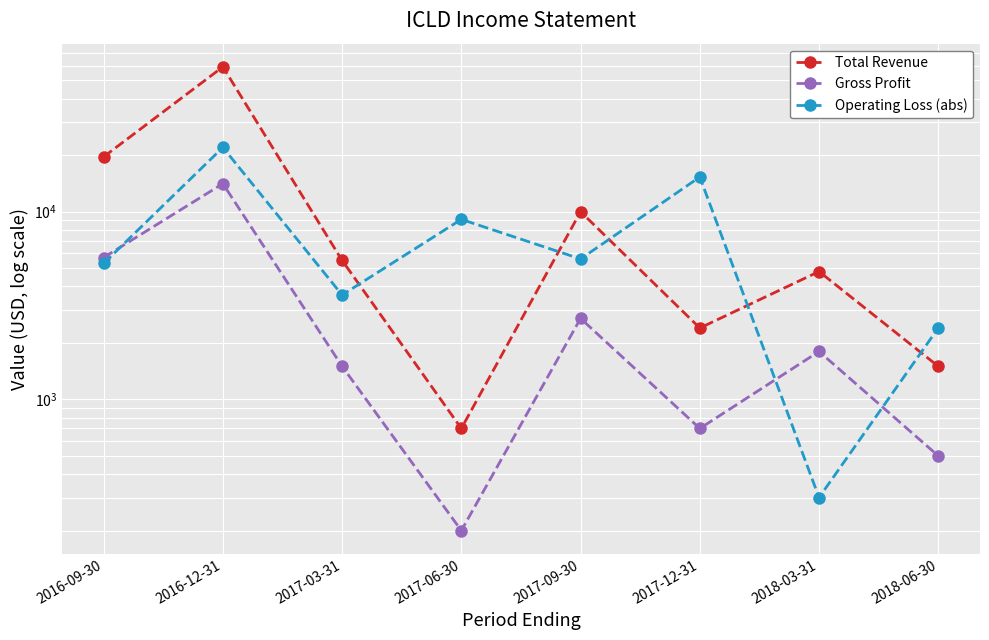

What is the difference between the Gross Profit values at 2018-06-30 and 2017-03-31?

1000